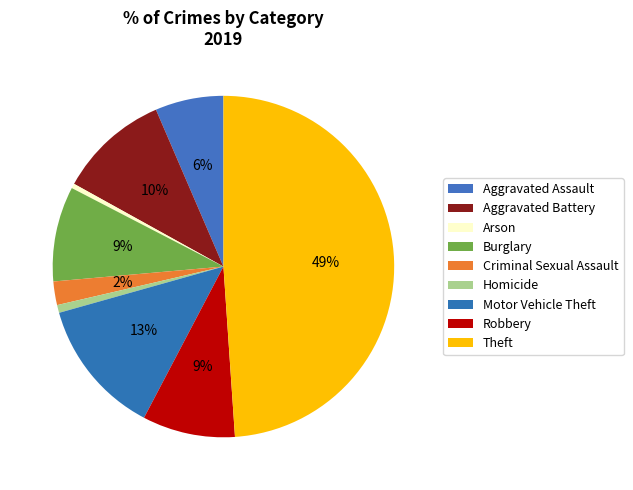

What percentage is the Criminal Sexual Assault slice, to the nearest percent?

2%